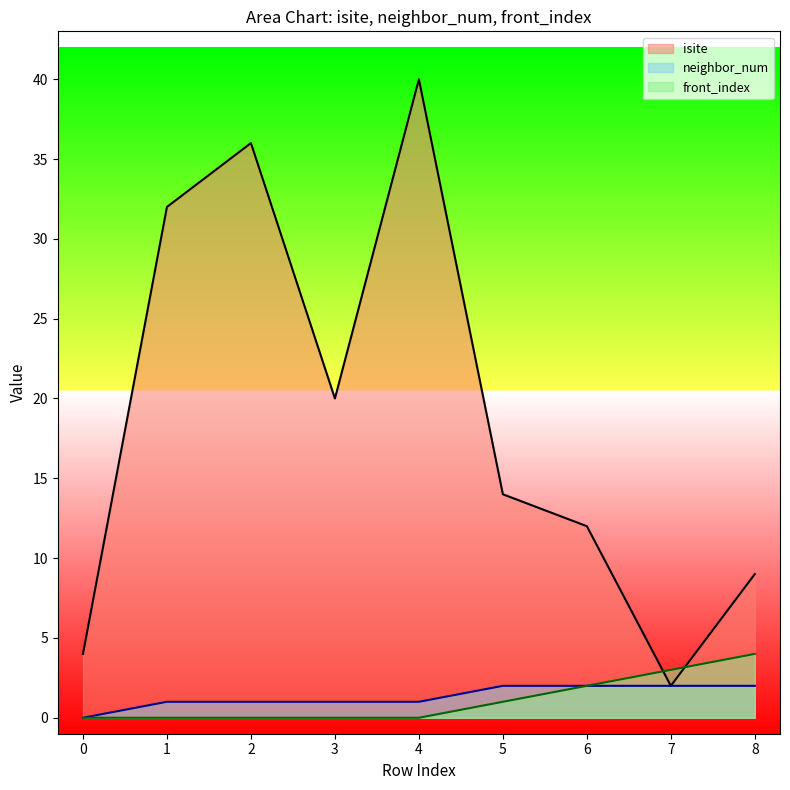

How many data points in neighbor_num are above 1?

4